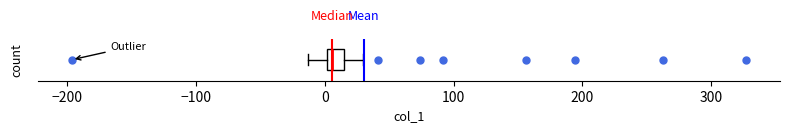

Where is the left edge of the box on the x-axis? The values are not printed on the chart, so give them approximately, as read against the axis.

0